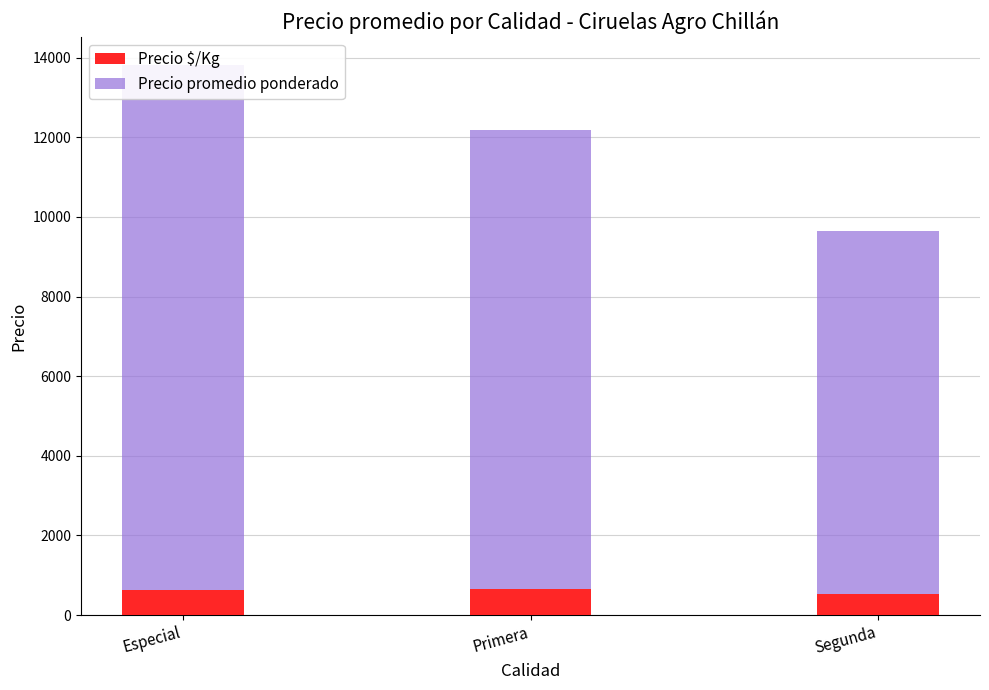

What is the maximum value shown in the chart?

13188